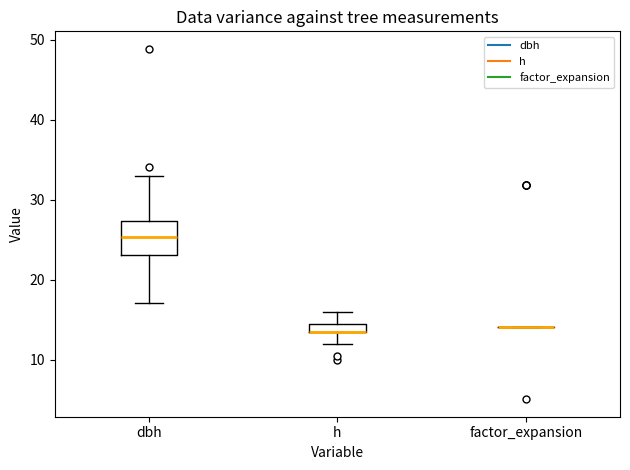

Which box is the tallest, from its lower edge to its upper edge?

dbh